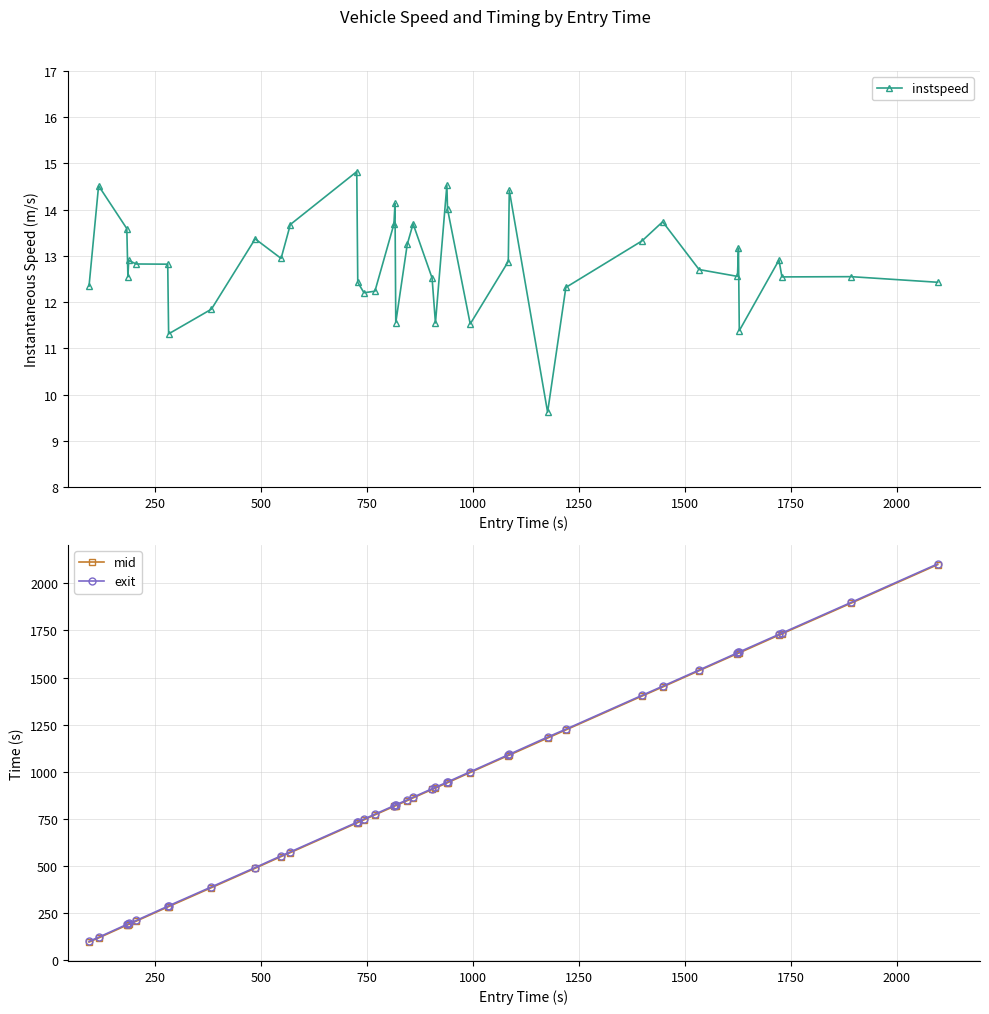

What is the value of the instspeed point at the 24th from the left?

14.5